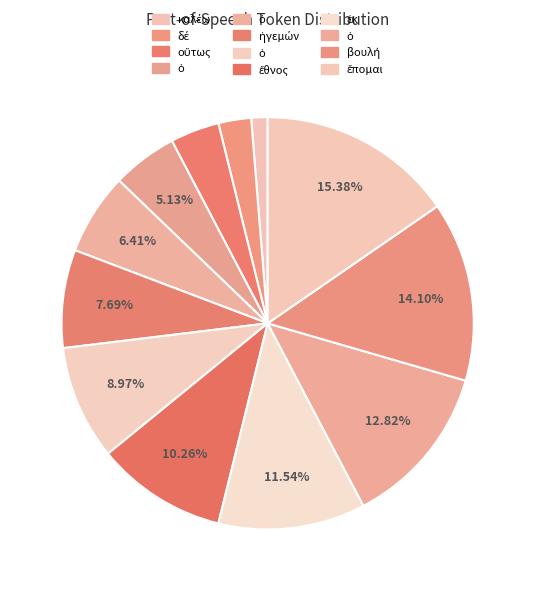

How many segments does this pie chart have?

12